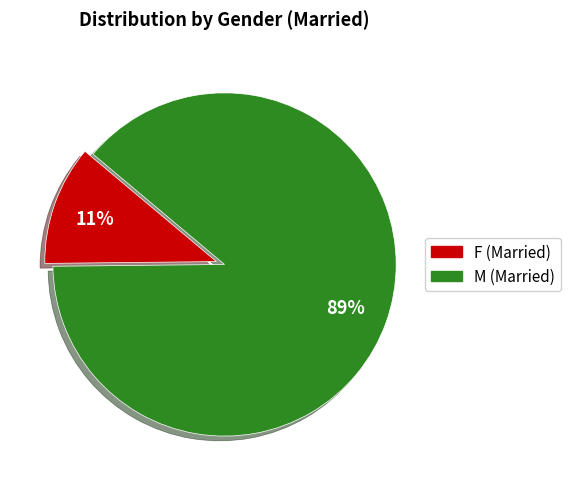

To the nearest percent, what is the combined percentage of F and M?

100%